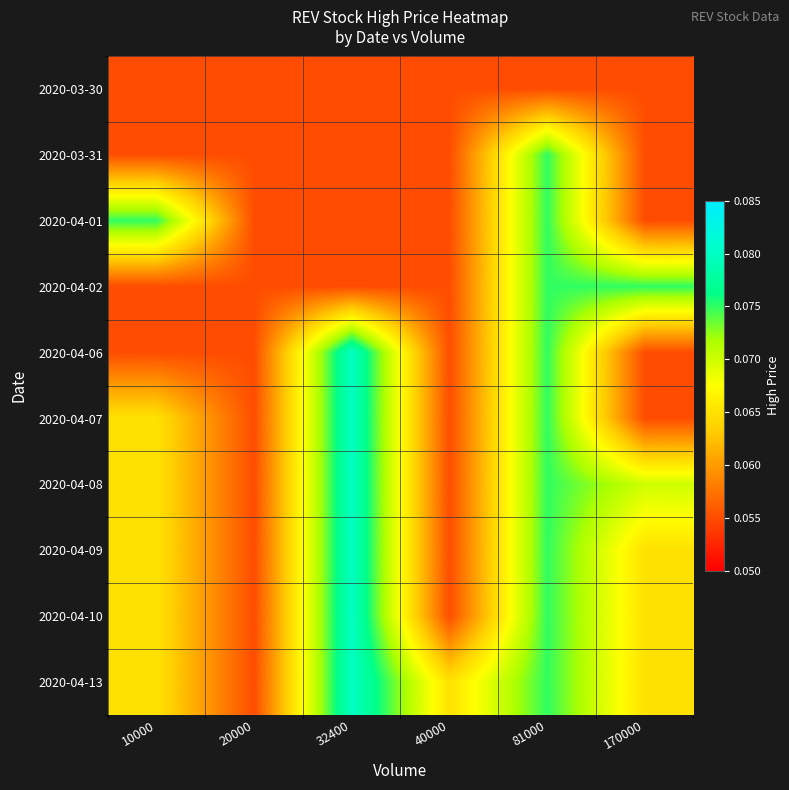

Which has a higher value, 81000 or 40000?

81000